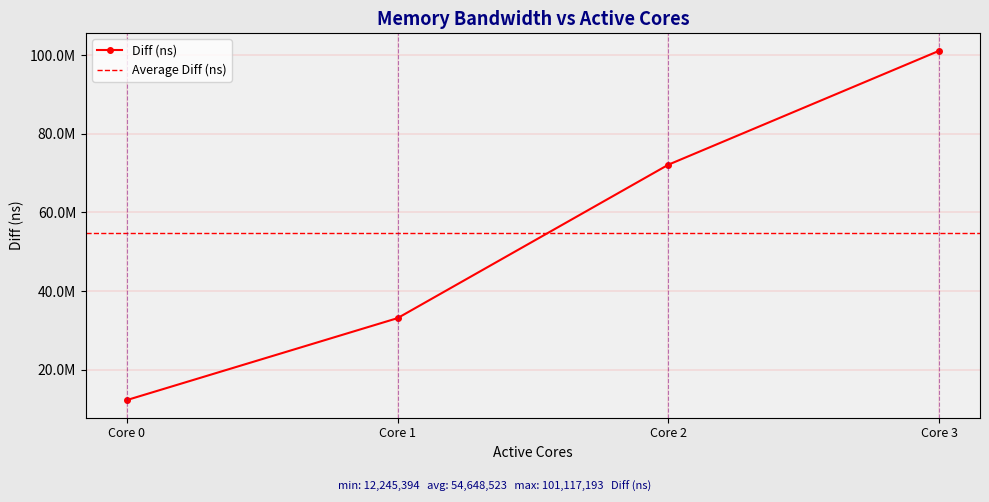

True or false: the data shows 165714562 at Core 3.

False